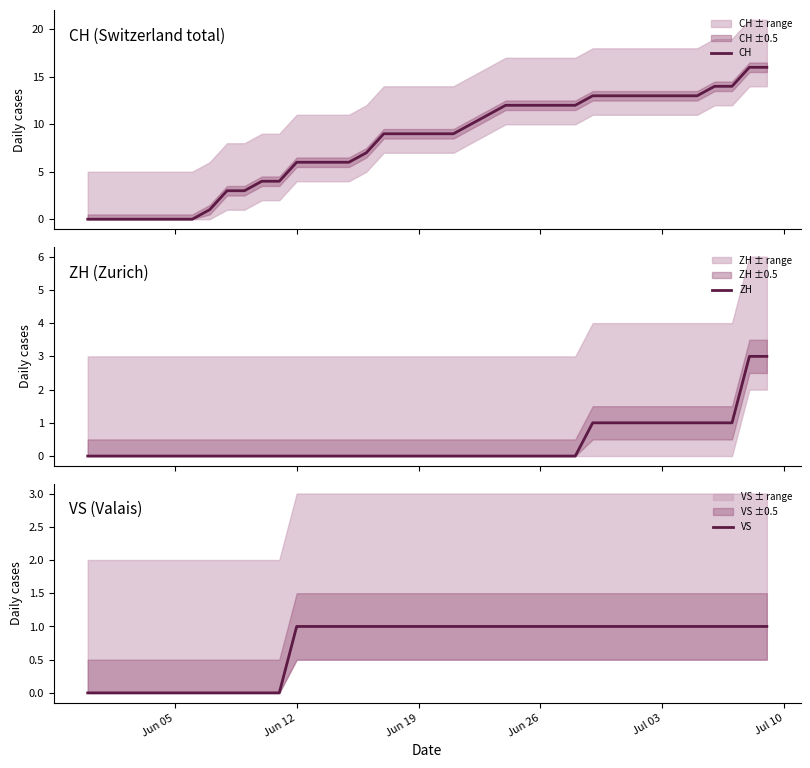

What is the spread (max minus min) of values at Jun 19?

9